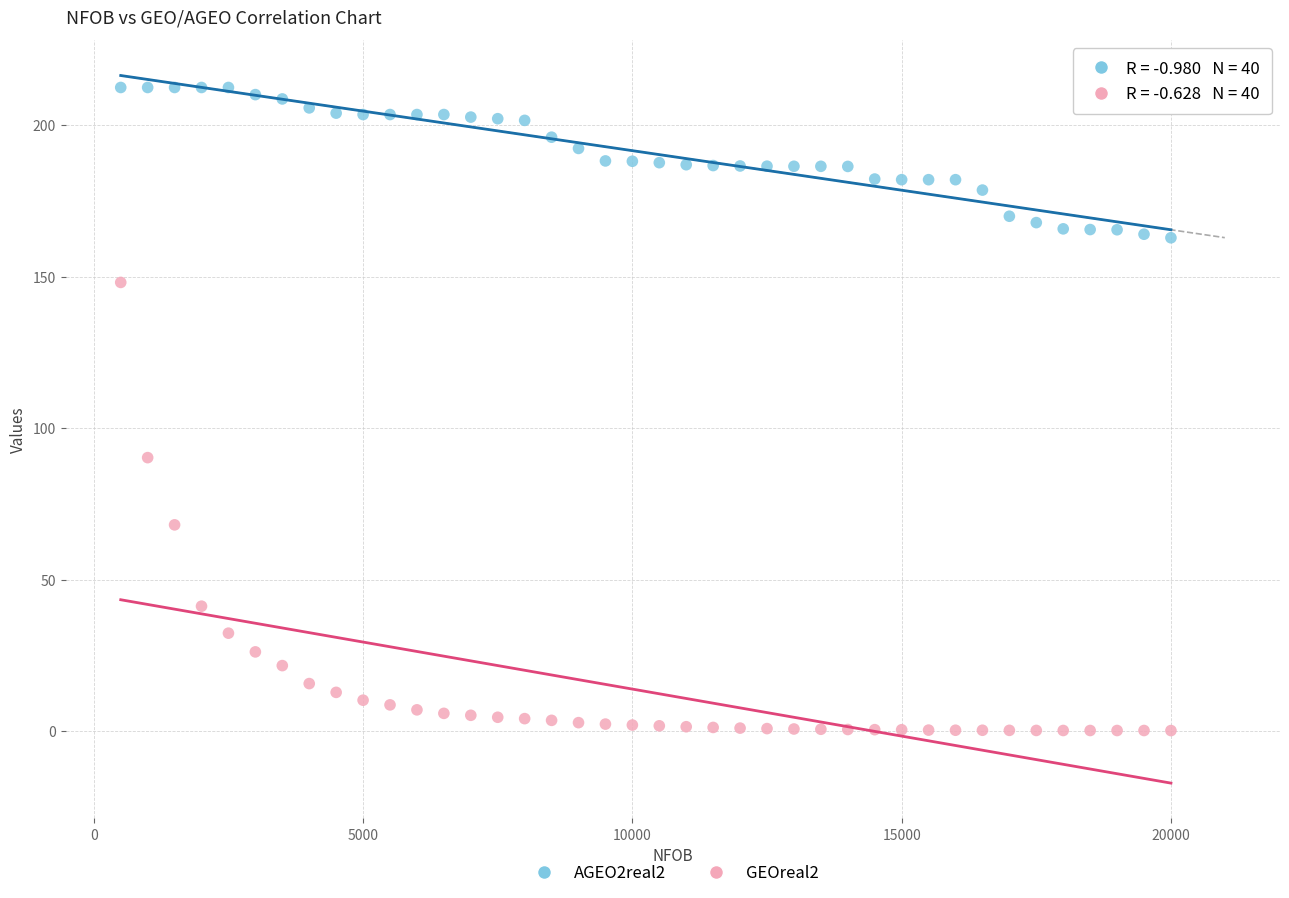

Which series reaches the minimum Y coordinate?

GEOreal2